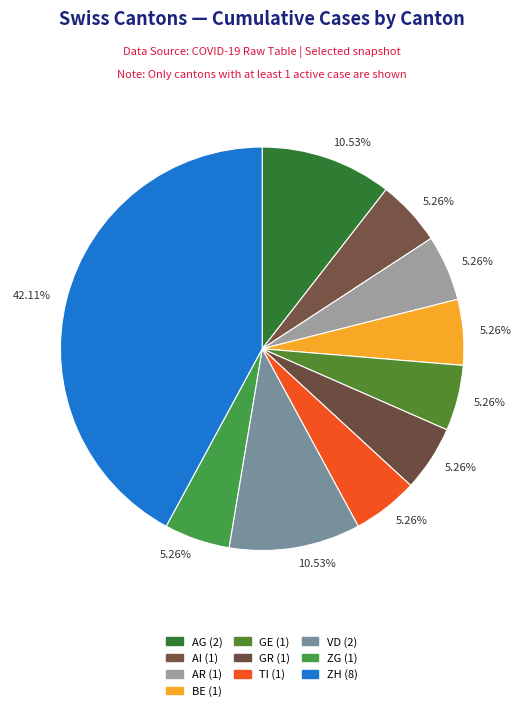

Count the number of slices in the pie.

10